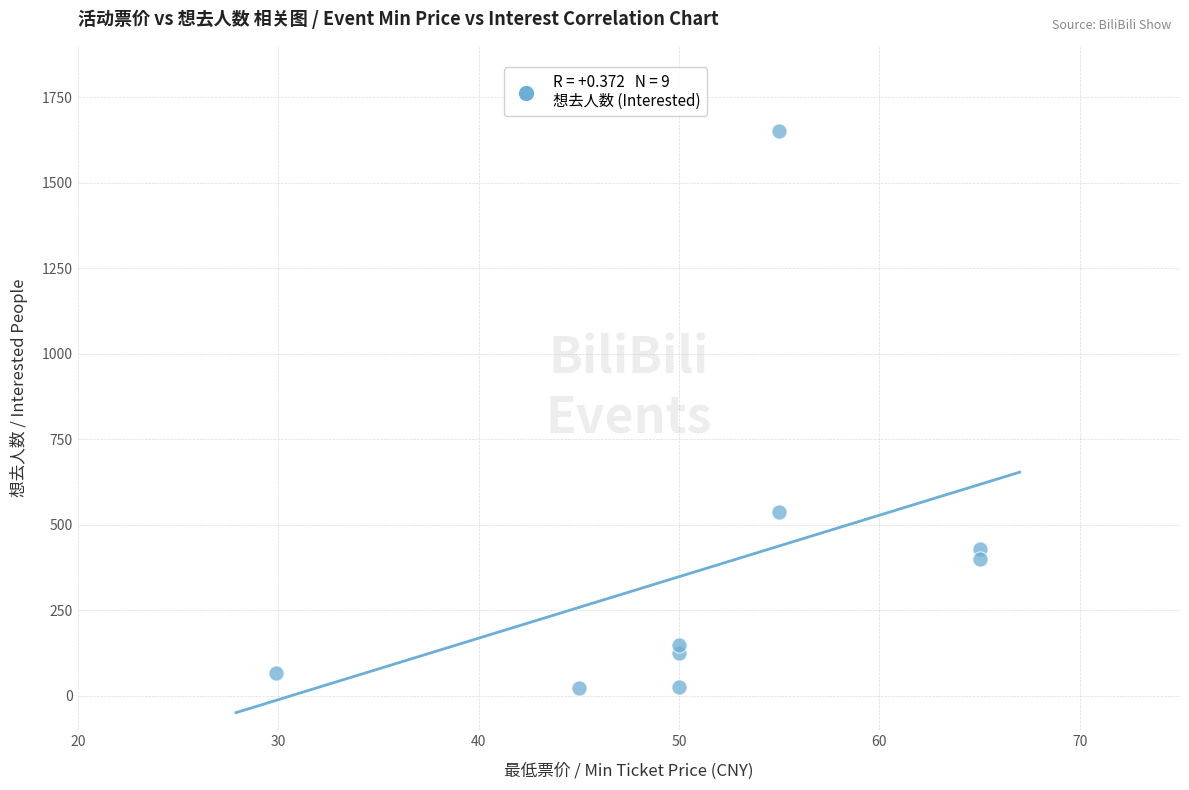

What Y value in the scatter plot is closest to 837?

536